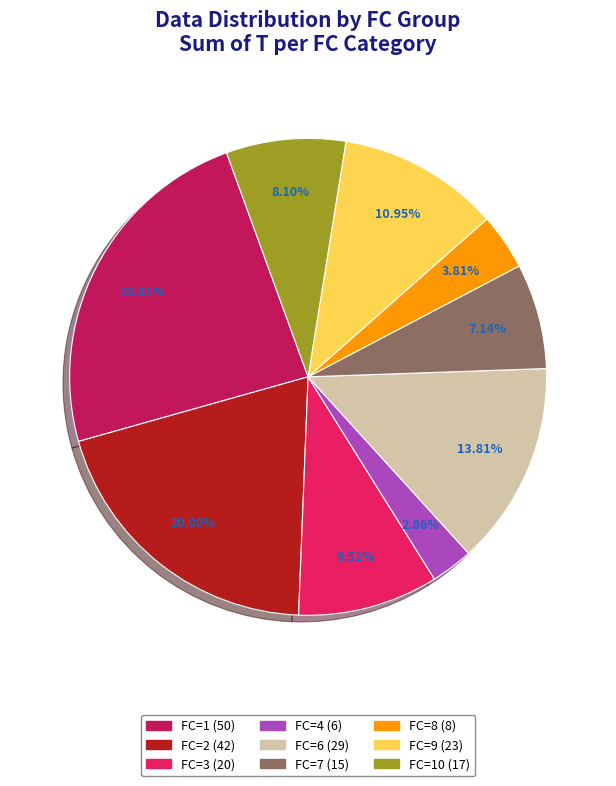

Is there any slice that represents more than half of the pie?

No